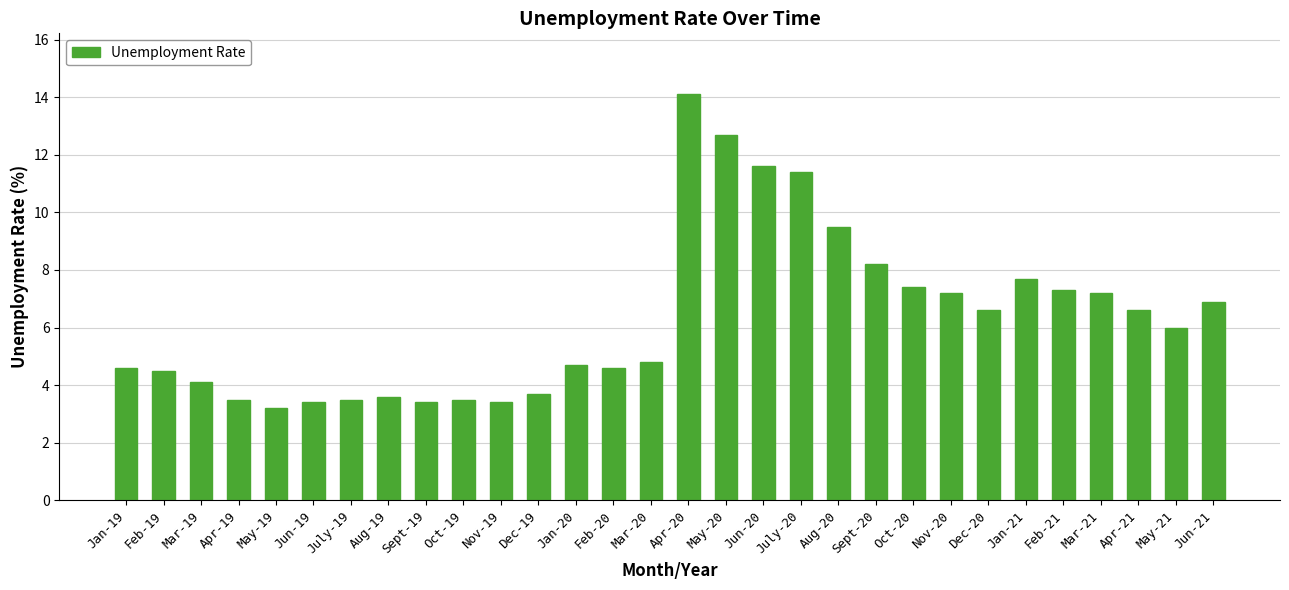

What value does the data have at Feb-20?

4.6